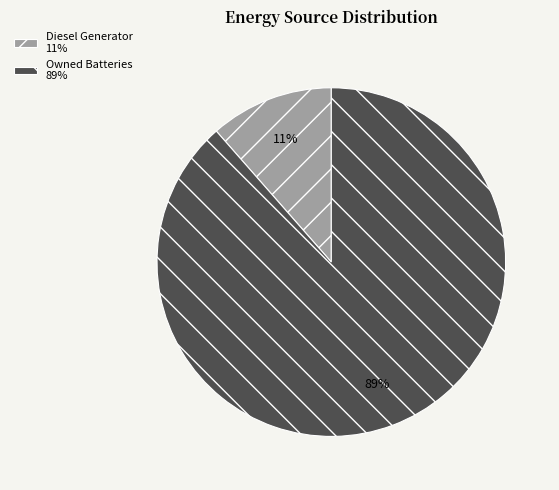

True or false: Diesel Generator 11% accounts for 25% of the total.

False